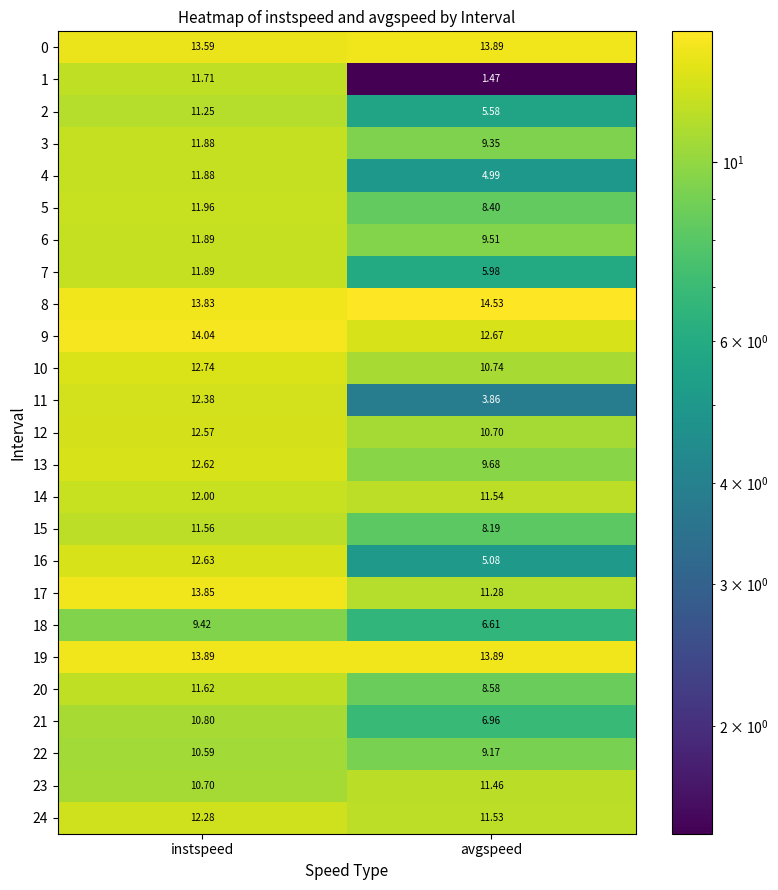

What is the difference between the highest and lowest values at instspeed?

4.6